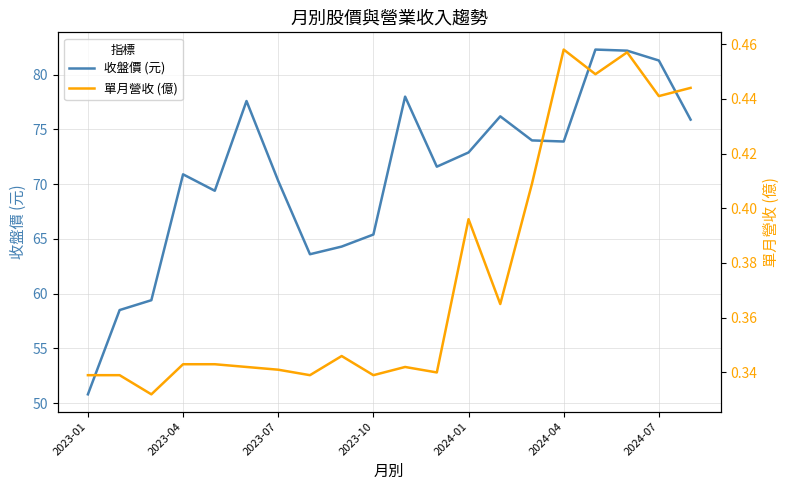

True or false: 收盤價 (元) has a value of 12.9 at 2023-01.

False